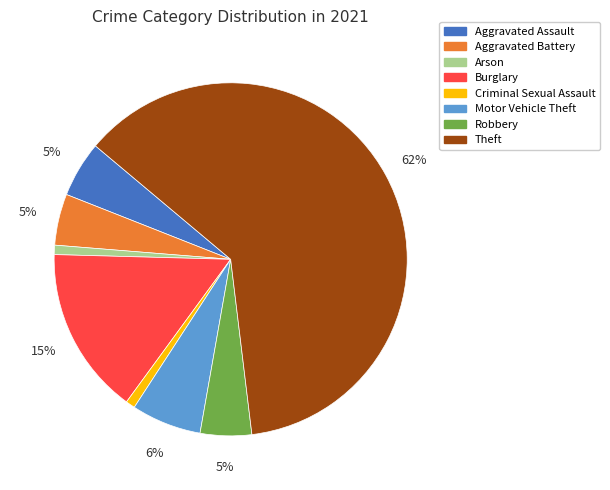

To the nearest percent, what is the difference between the largest and smallest slice percentages?

61%